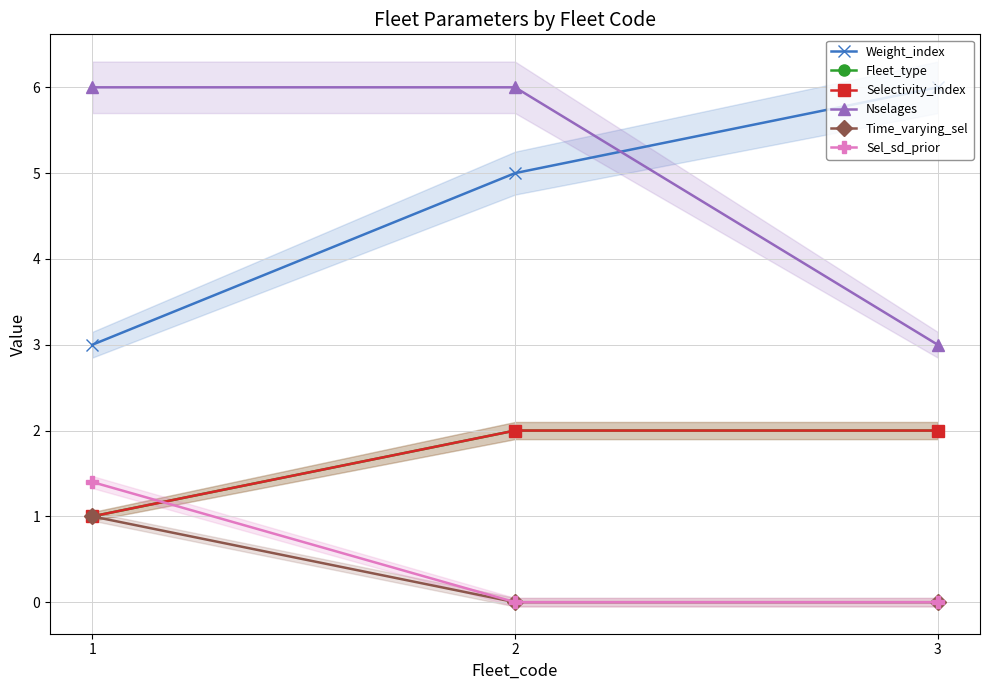

At which label does Sel_sd_prior reach its minimum?

2